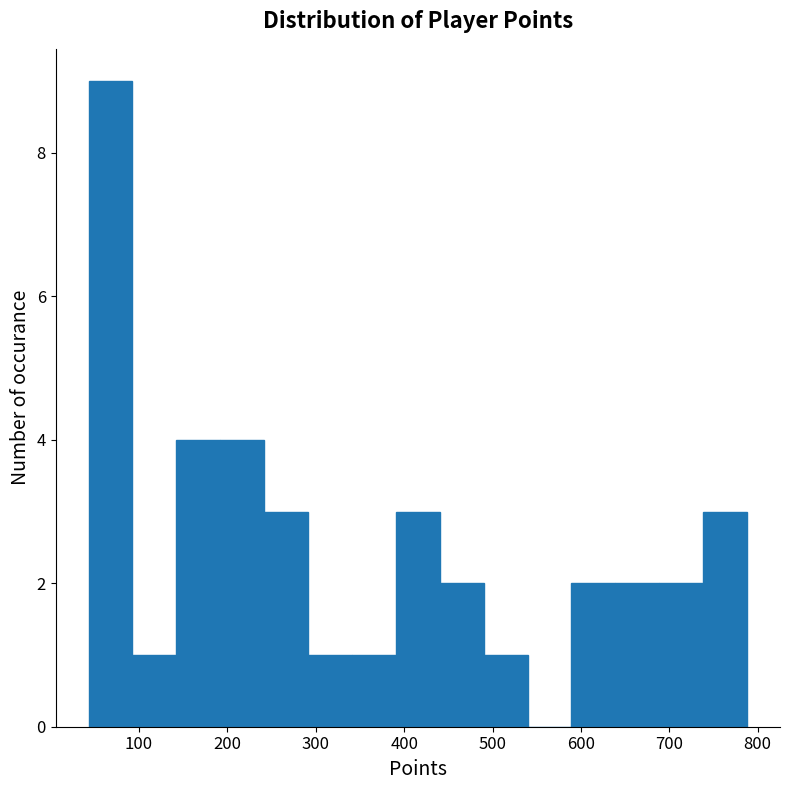

Reading left to right, transcribe this chart: for each bar, give the range it covers on the x-axis and its height. Neither the bar edges nor the heights are printed on the chart, so give them approximately, as read against the axes.

40 to 90: 9
90 to 140: 1
140 to 190: 4
190 to 240: 4
240 to 290: 3
290 to 340: 1
340 to 390: 1
390 to 440: 3
440 to 490: 2
490 to 540: 1
540 to 590: 0
590 to 640: 2
640 to 690: 2
690 to 740: 2
740 to 790: 3